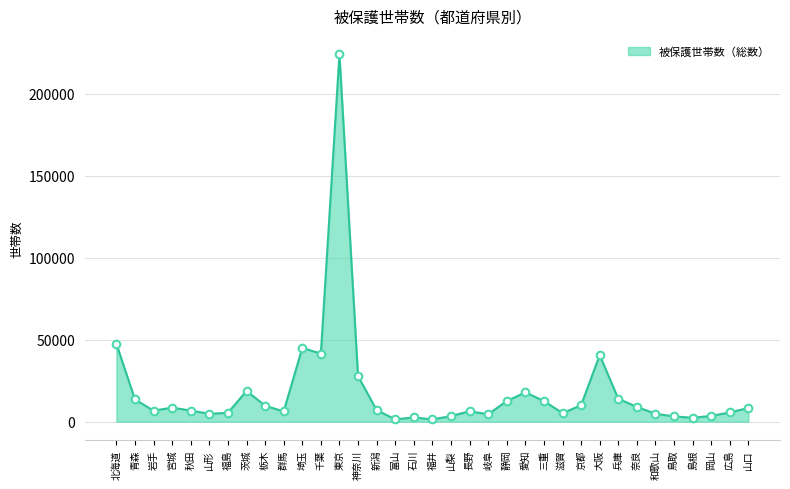

What is the change in value from 北海道 to 長野?

-41027